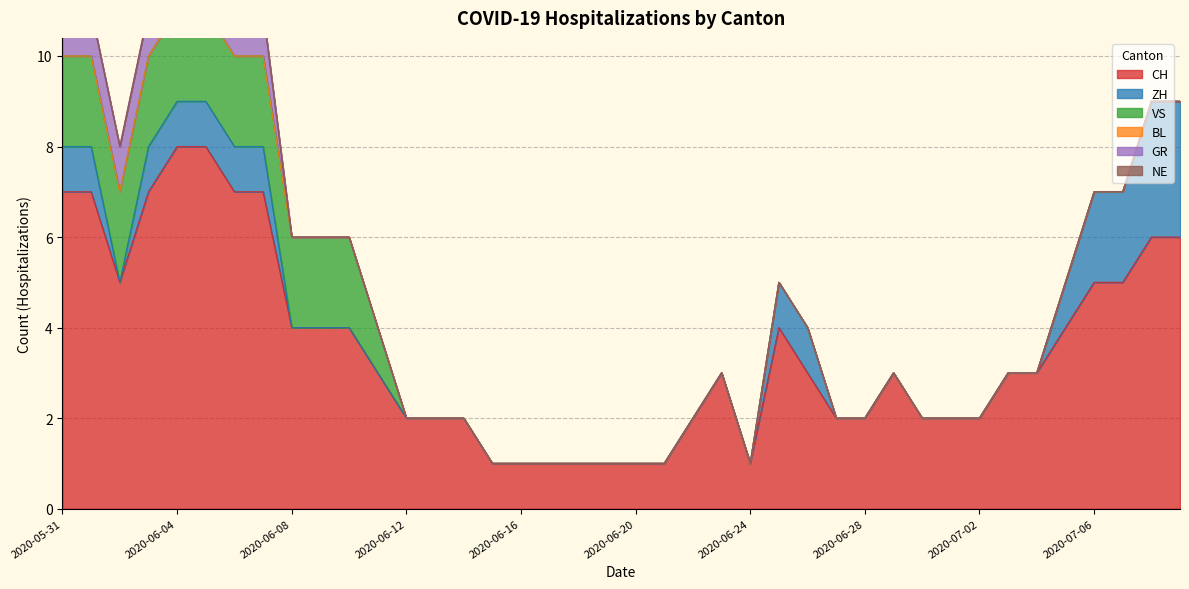

Which series has the largest range (max minus min)?

CH